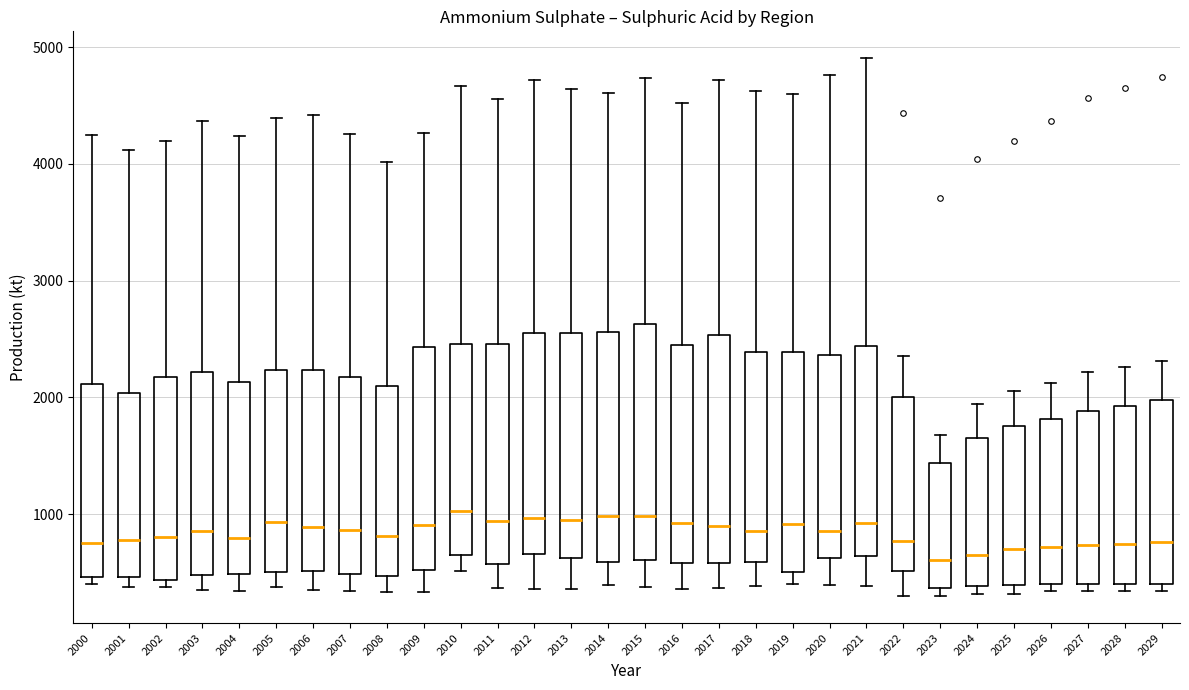

Reading left to right, transcribe this box plot: for each box, give where its median line is, the range the box spans, and where its two whiskers end, as read against the y-axis. The values are not printed on the chart, so give them approximately, as read against the axis.

2000: median 800, box 500 to 2100, whiskers 400 to 4300
2001: median 800, box 500 to 2000, whiskers 400 to 4100
2002: median 800, box 400 to 2200, whiskers 400 (just below the box's lower edge) to 4200
2003: median 900, box 500 to 2200, whiskers 300 to 4400
2004: median 800, box 500 to 2100, whiskers 300 to 4200
2005: median 900, box 500 to 2200, whiskers 400 to 4400
2006: median 900, box 500 to 2200, whiskers 300 to 4400
2007: median 900, box 500 to 2200, whiskers 300 to 4300
2008: median 800, box 500 to 2100, whiskers 300 to 4000
2009: median 900, box 500 to 2400, whiskers 300 to 4300
2010: median 1000, box 600 to 2500, whiskers 500 to 4700
2011: median 900, box 600 to 2500, whiskers 400 to 4600
2012: median 1000, box 700 to 2600, whiskers 400 to 4700
2013: median 900, box 600 to 2600, whiskers 400 to 4600
2014: median 1000, box 600 to 2600, whiskers 400 to 4600
2015: median 1000, box 600 to 2600, whiskers 400 to 4700
2016: median 900, box 600 to 2400, whiskers 400 to 4500
2017: median 900, box 600 to 2500, whiskers 400 to 4700
2018: median 900, box 600 to 2400, whiskers 400 to 4600
2019: median 900, box 500 to 2400, whiskers 400 to 4600
2020: median 900, box 600 to 2400, whiskers 400 to 4800
2021: median 900, box 600 to 2400, whiskers 400 to 4900
2022: median 800, box 500 to 2000, whiskers 300 to 2400
2023: median 600, box 400 to 1400, whiskers 300 to 1700
2024: median 700, box 400 to 1600, whiskers 300 to 1900
2025: median 700, box 400 to 1800, whiskers 300 to 2100
2026: median 700, box 400 to 1800, whiskers 300 to 2100
2027: median 700, box 400 to 1900, whiskers 300 to 2200
2028: median 700, box 400 to 1900, whiskers 300 to 2300
2029: median 800, box 400 to 2000, whiskers 300 to 2300